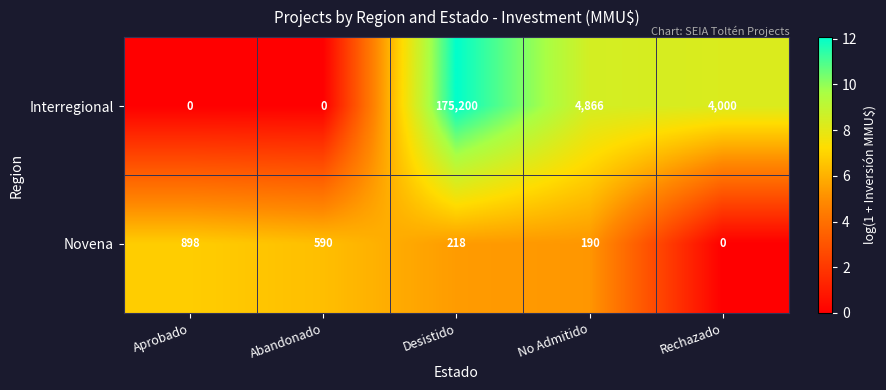

True or false: Interregional has a value of 262140 at Desistido.

False